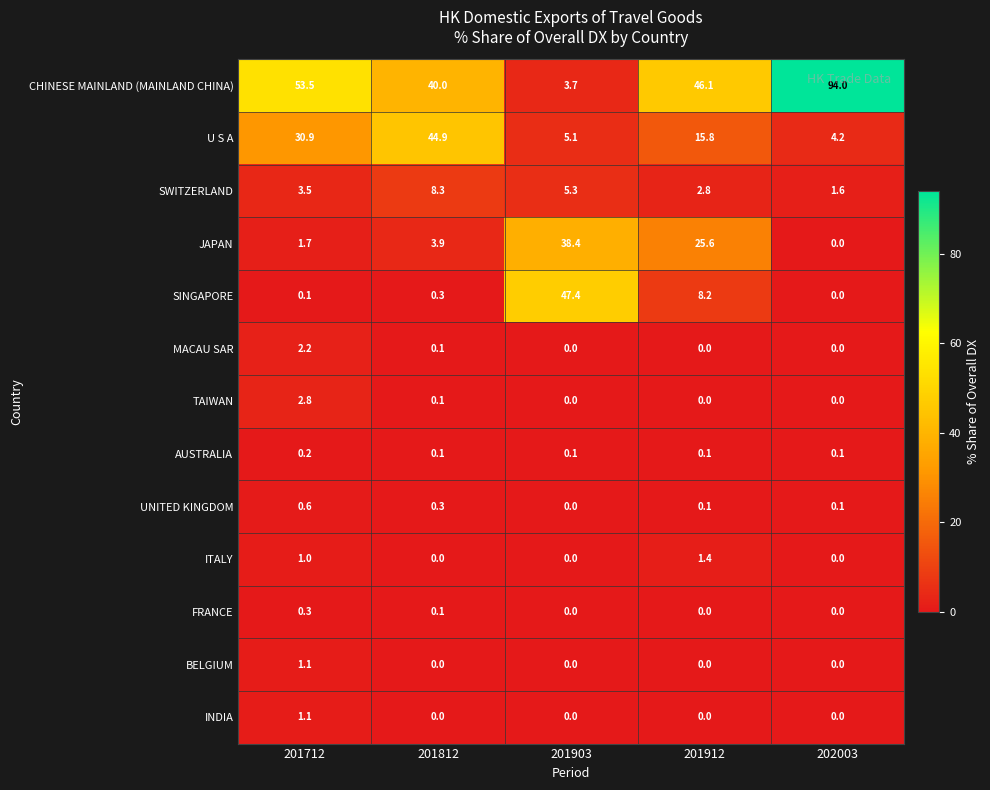

What is the difference between the JAPAN values at 201912 and 202003?

25.6